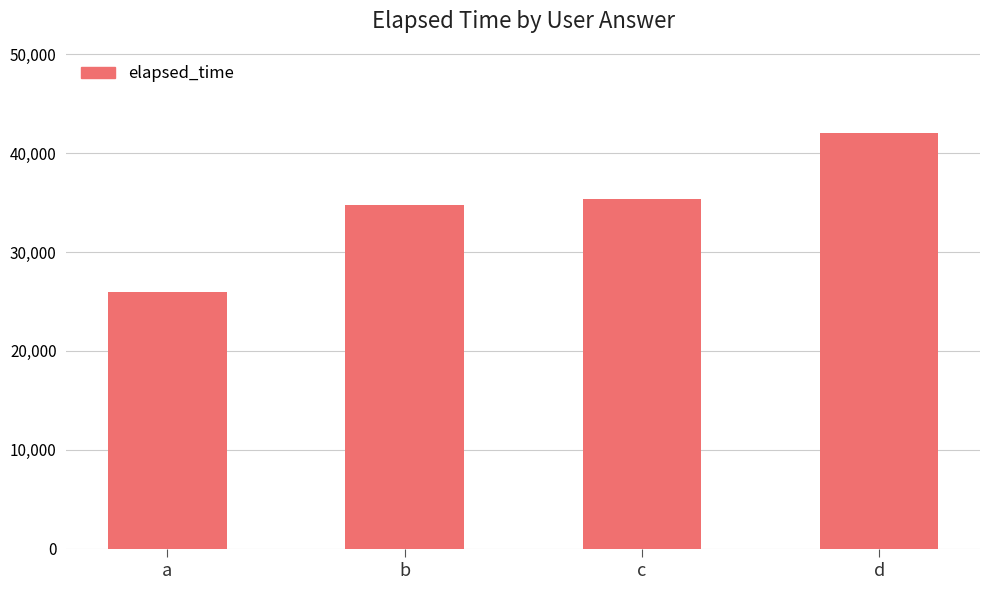

Is it true that the value at b is 34750?

True